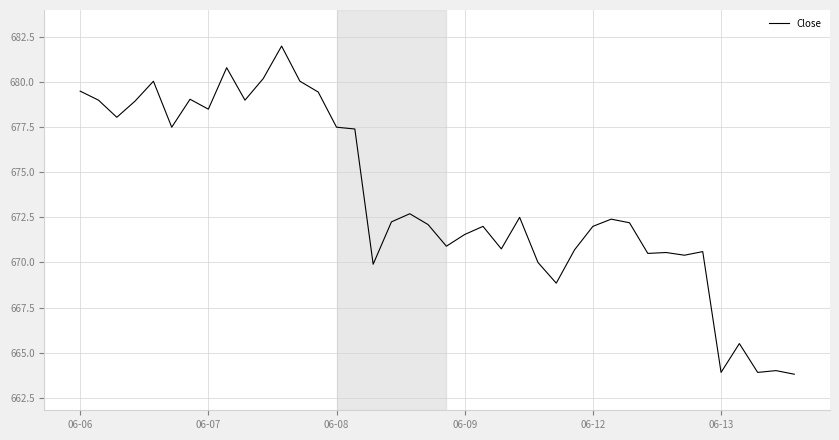

What is the maximum value shown in the chart?

682.0